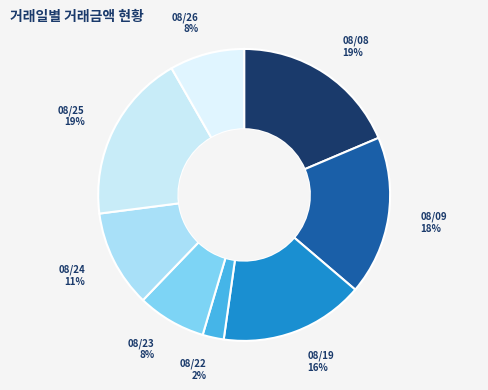

Is there a majority slice in this chart?

No